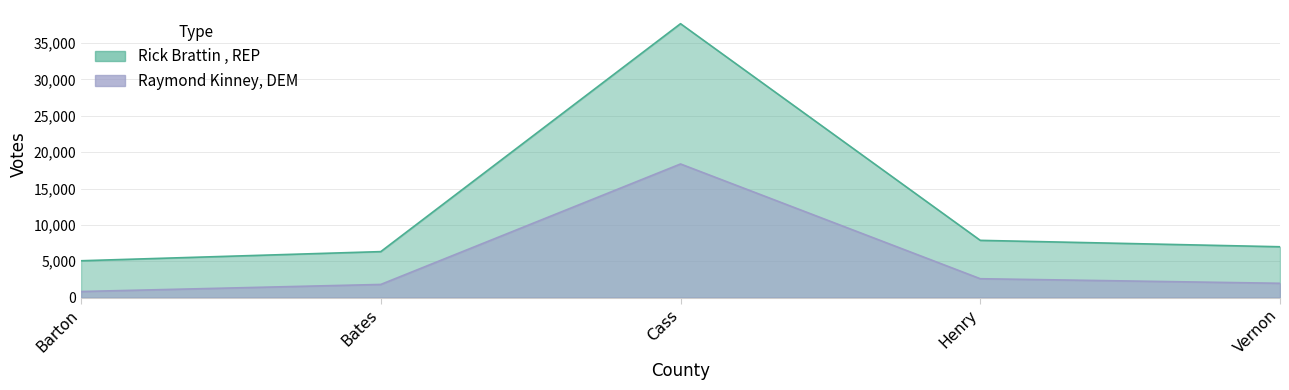

What is the sum of all Raymond Kinney, DEM values?

25584